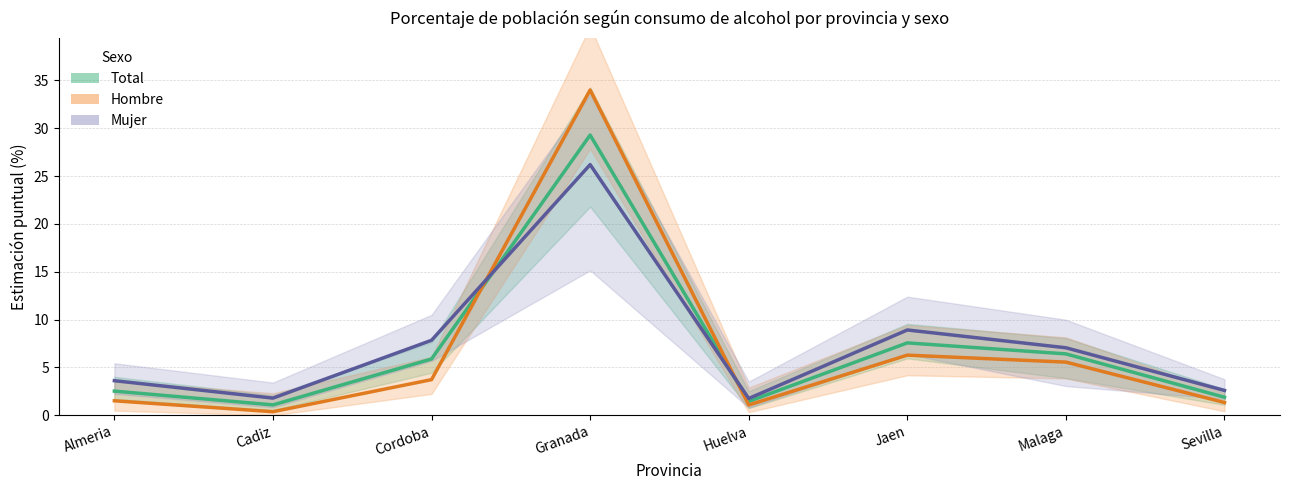

Where is the first local minimum for Hombre?

Cadiz